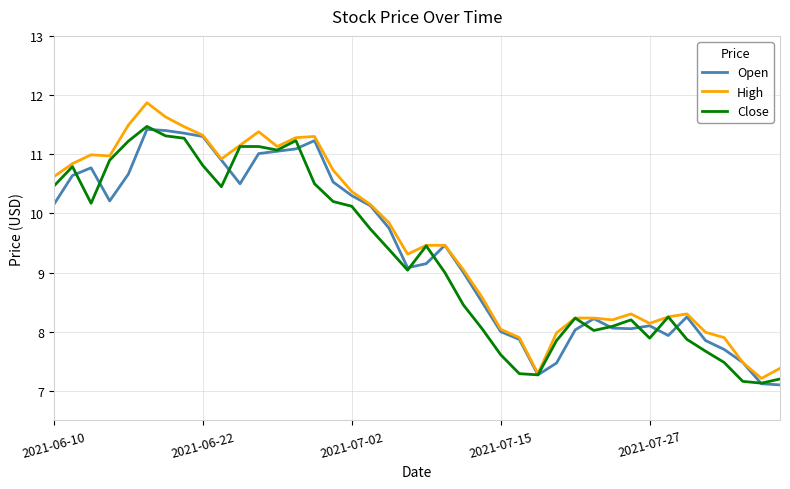

What is the minimum value shown in the chart?

7.1